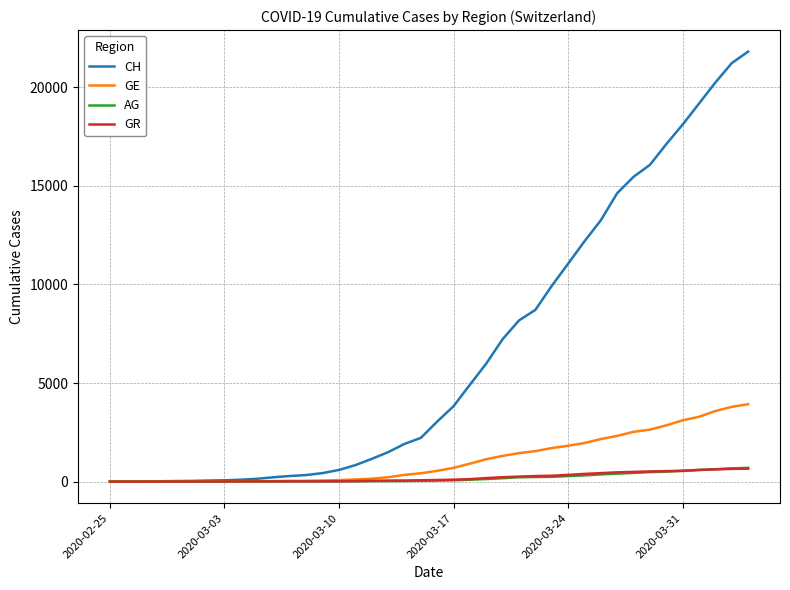

Which series has the widest spread of values?

CH